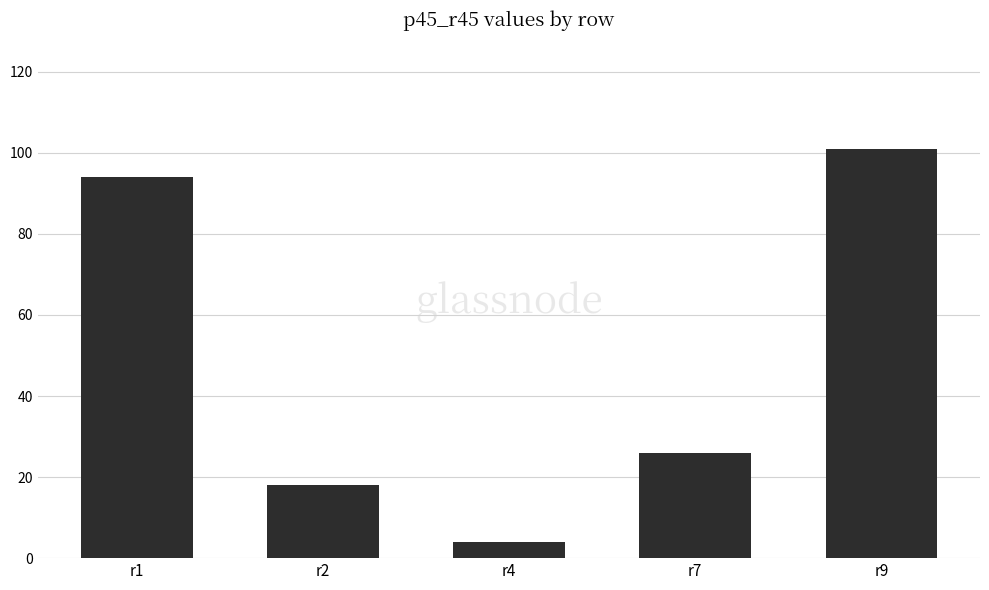

What is the difference between the values at r2 and r1?

76